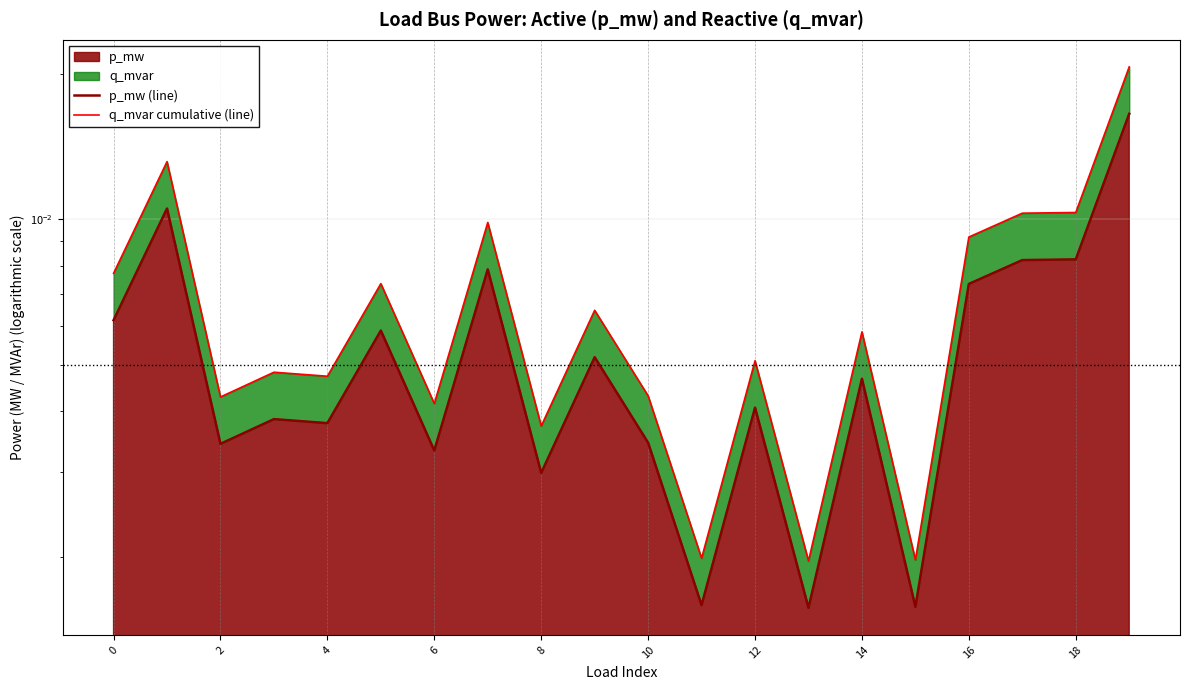

Which series has the widest spread of values?

q_mvar cumulative (line)